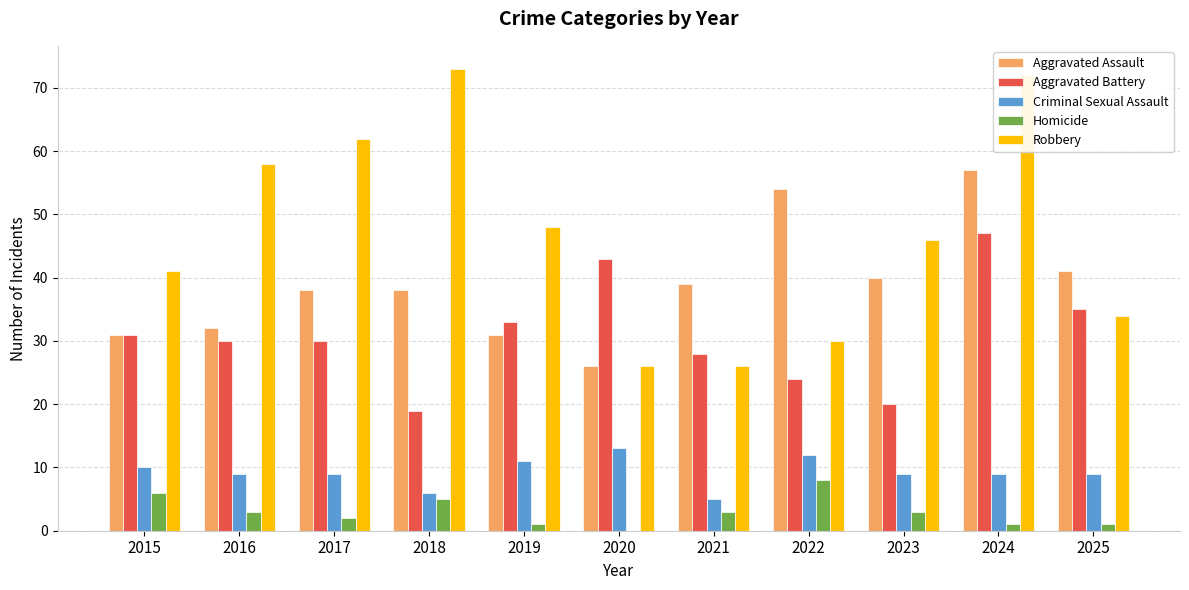

Reading right to left, transcribe all the data shown in this chart.

Aggravated Assault: 2025=41	2024=57	2023=40	2022=54	2021=39	2020=26	2019=31	2018=38	2017=38	2016=32	2015=31
Aggravated Battery: 2025=35	2024=47	2023=20	2022=24	2021=28	2020=43	2019=33	2018=19	2017=30	2016=30	2015=31
Criminal Sexual Assault: 2025=9	2024=9	2023=9	2022=12	2021=5	2020=13	2019=11	2018=6	2017=9	2016=9	2015=10
Homicide: 2025=1	2024=1	2023=3	2022=8	2021=3	2020=0	2019=1	2018=5	2017=2	2016=3	2015=6
Robbery: 2025=34	2024=72	2023=46	2022=30	2021=26	2020=26	2019=48	2018=73	2017=62	2016=58	2015=41